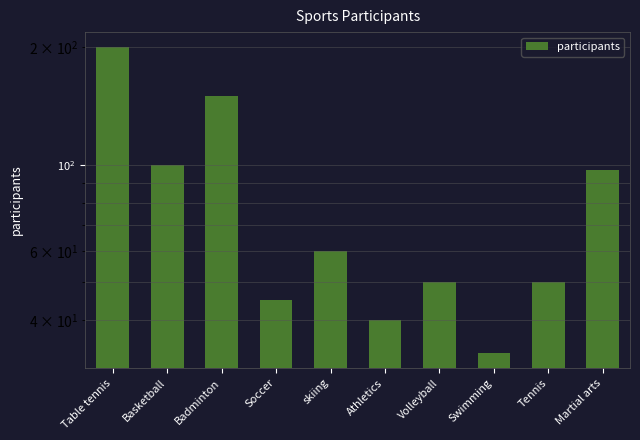

What is the difference between the values at Basketball and Martial arts?

3